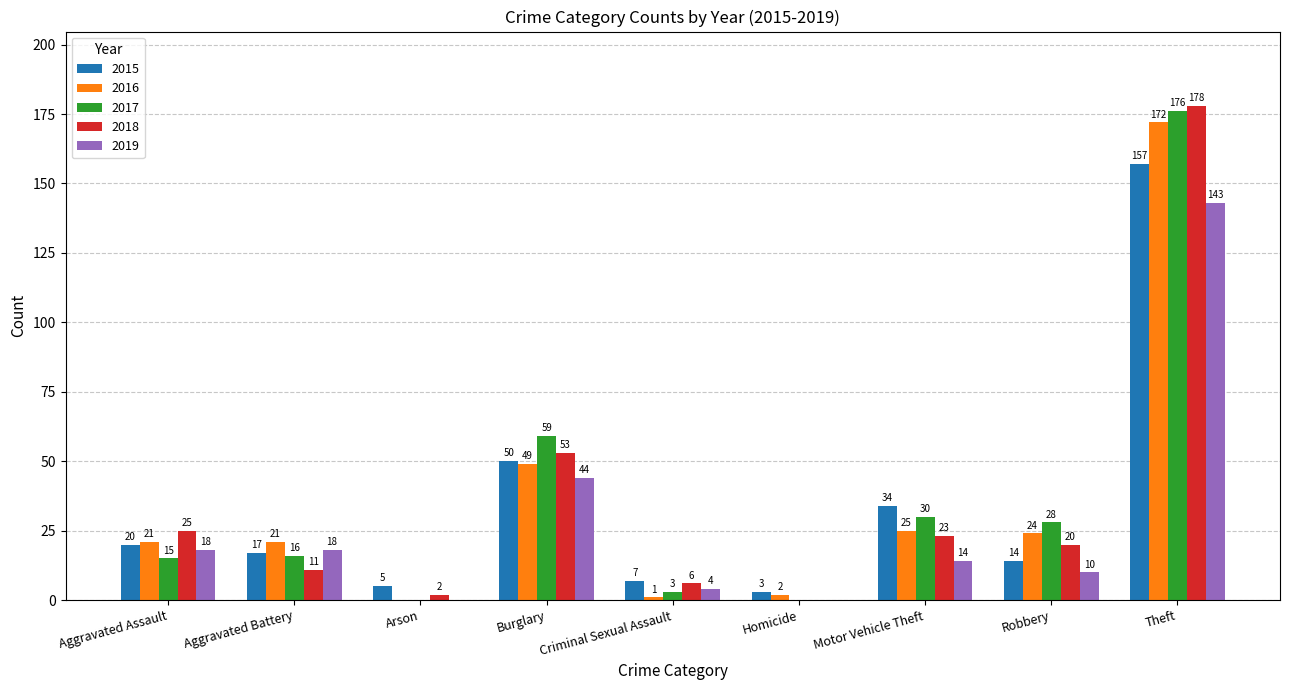

At which label is 2015 closest to 80?

Burglary